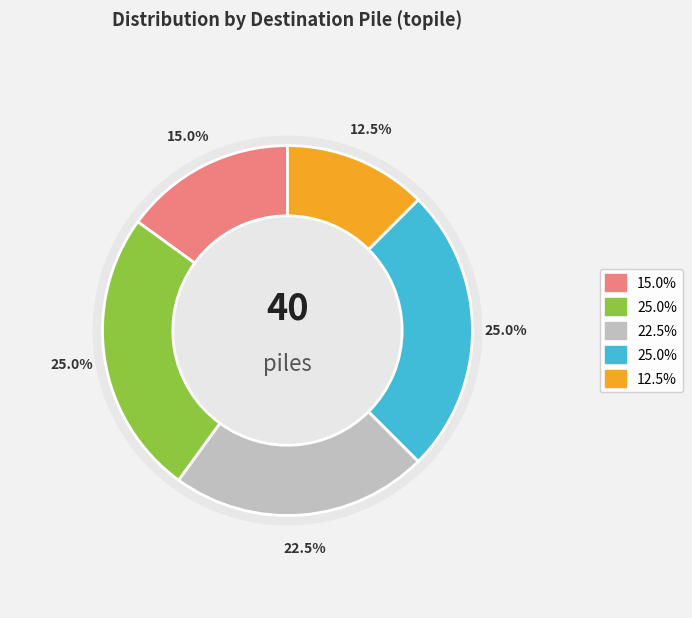

Does B31 represent more than half of the total?

No